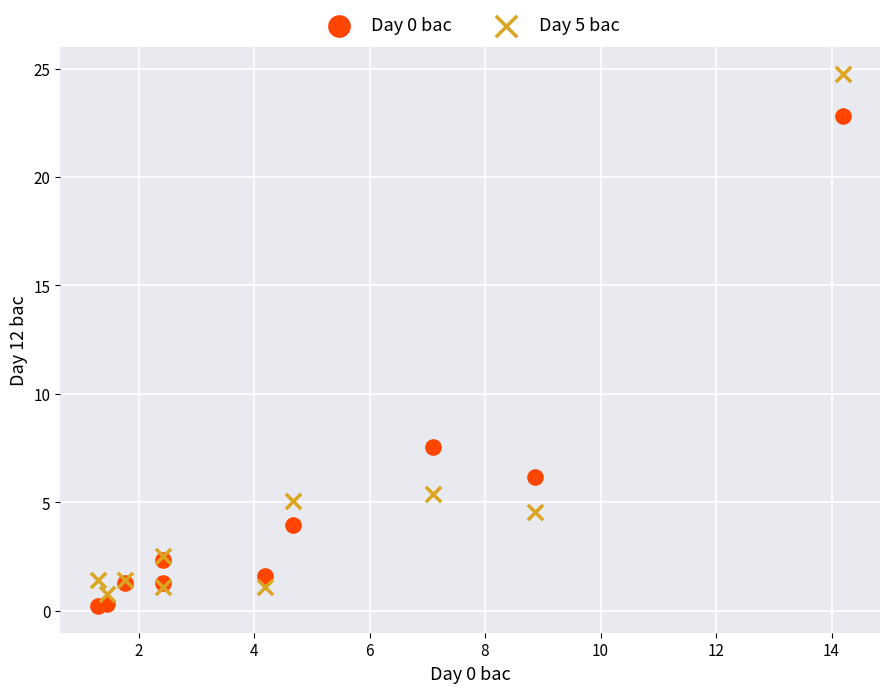

What is the X range (max minus min) for the scatter plot?

12.9